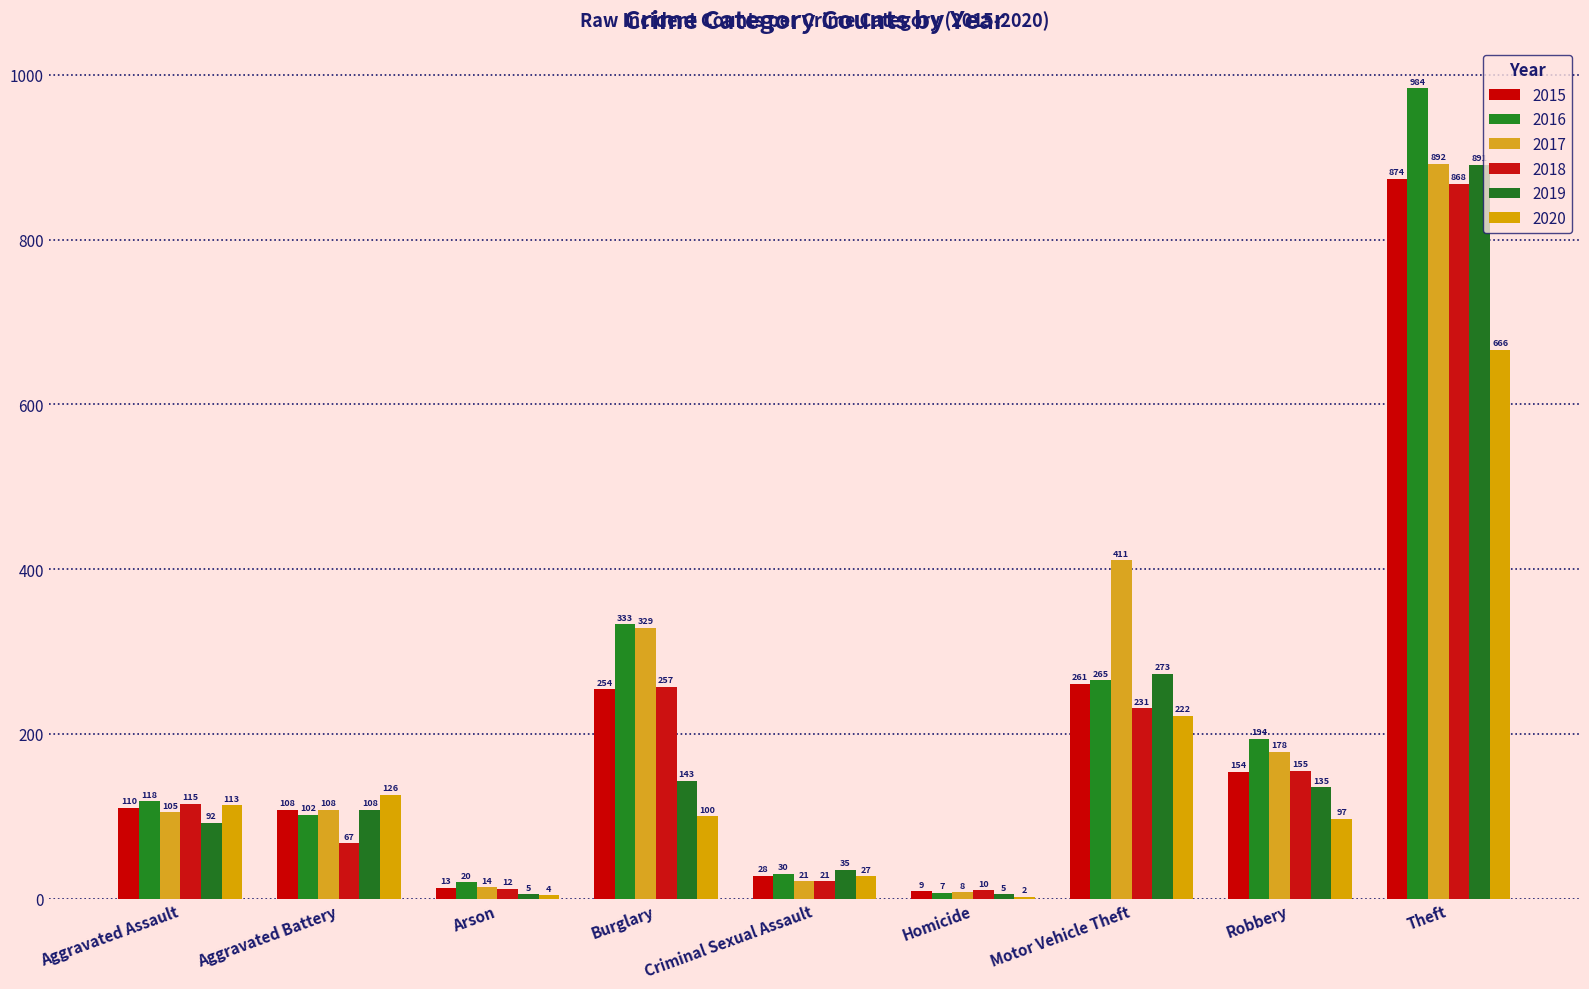

How many categories are shown in the chart?

9